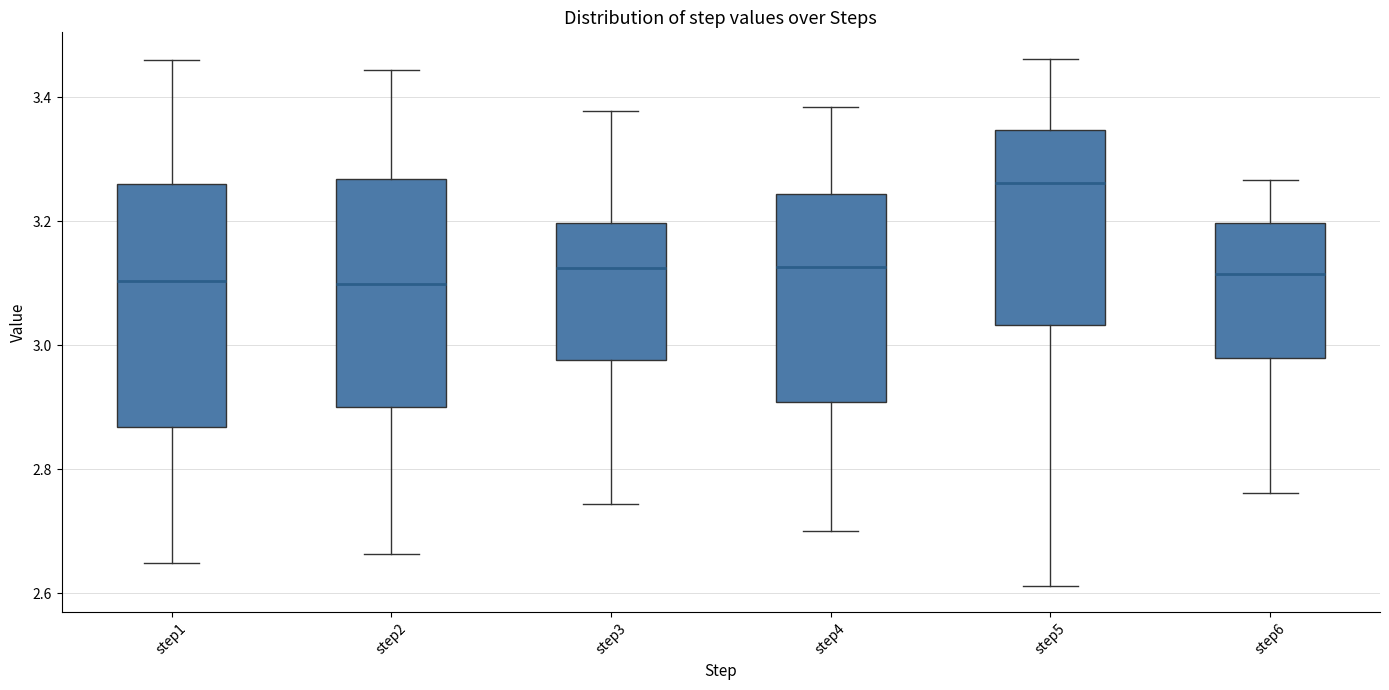

Reading left to right, transcribe this box plot: for each box, give where its median line is, the range the box spans, and where its two whiskers end, as read against the y-axis. The values are not printed on the chart, so give them approximately, as read against the axis.

step1: median 3.10, box 2.86 to 3.26, whiskers 2.64 to 3.46
step2: median 3.10, box 2.90 to 3.26, whiskers 2.66 to 3.44
step3: median 3.12, box 2.98 to 3.20, whiskers 2.74 to 3.38
step4: median 3.12, box 2.90 to 3.24, whiskers 2.70 to 3.38
step5: median 3.26, box 3.04 to 3.34, whiskers 2.62 to 3.46
step6: median 3.12, box 2.98 to 3.20, whiskers 2.76 to 3.26